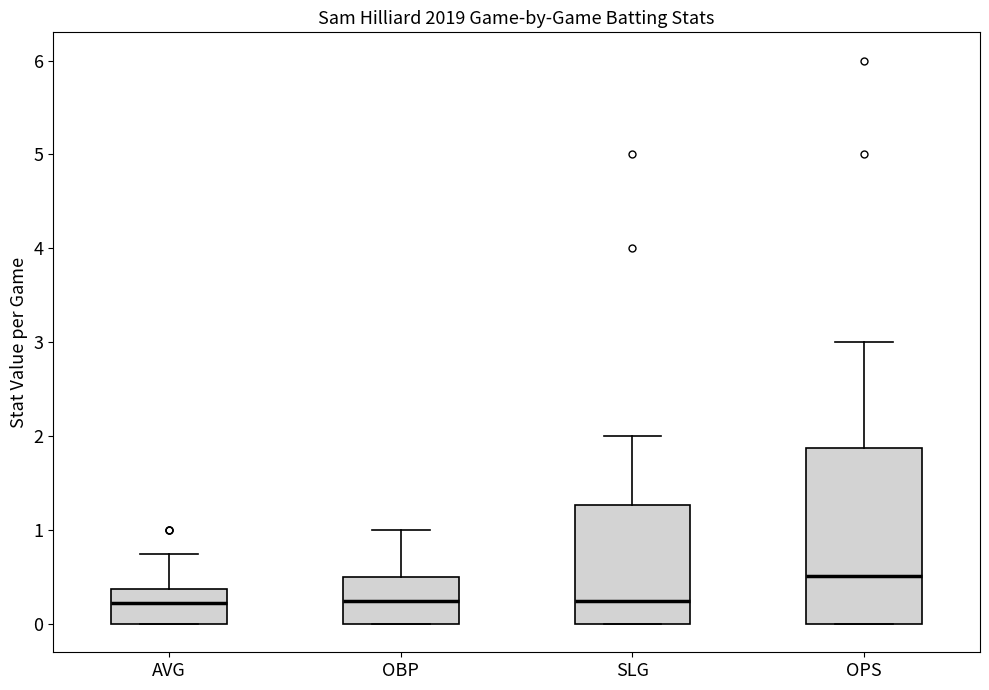

Reading left to right, read every box against the y-axis: the position of its median line, the range the box covers, and the ends of its whiskers. The values are not printed on the chart, so give them approximately, as read against the axis.

AVG: median 0.2, box 0.0 to 0.4, whiskers 0.0 to 0.8
OBP: median 0.3, box 0.0 to 0.5, whiskers 0.0 to 1.0
SLG: median 0.3, box 0.0 to 1.3, whiskers 0.0 to 2.0
OPS: median 0.5, box 0.0 to 1.9, whiskers 0.0 to 3.0